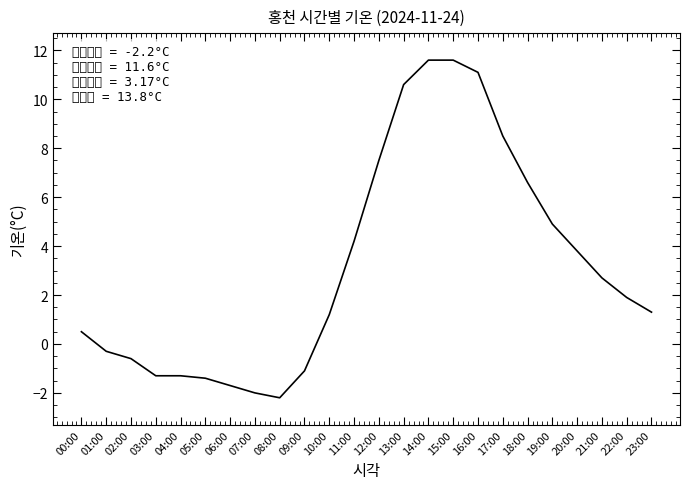

At which label does the data first exceed 1?

10:00